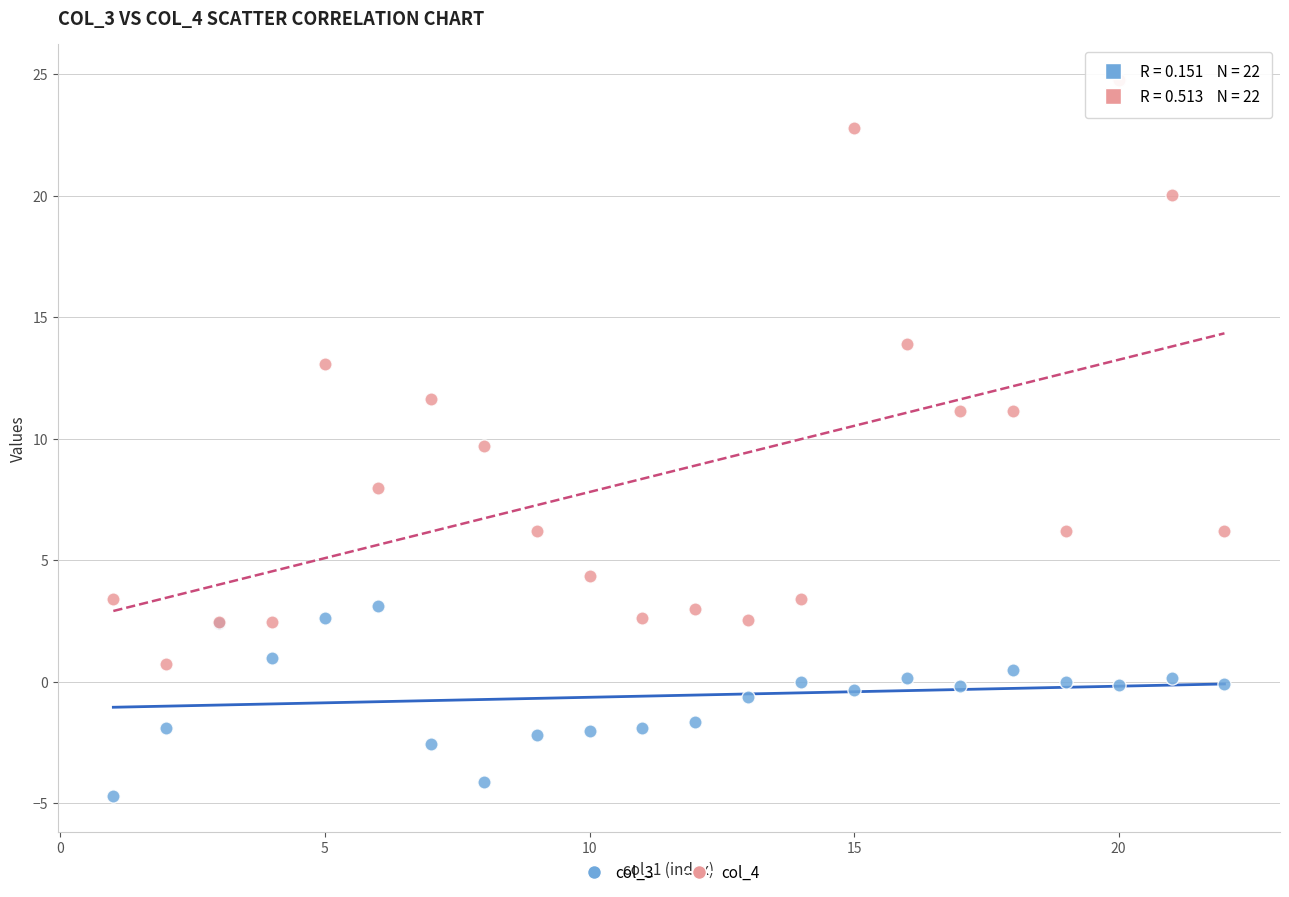

What are all the series names shown in the legend?

col_3, col_4